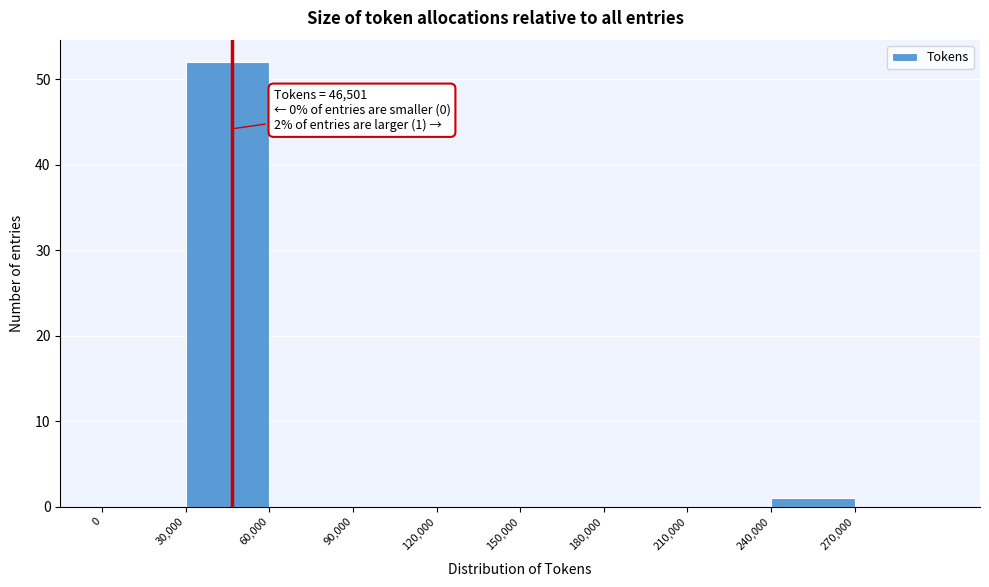

Over which range of the x-axis is the bar tallest?

30000 to 60000